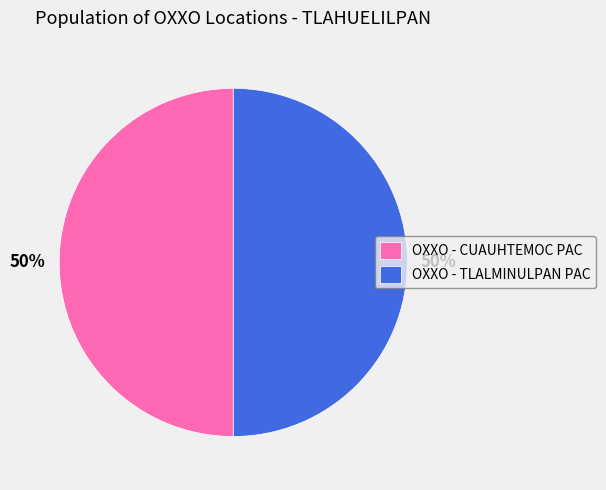

Do OXXO - TLALMINULPAN PAC and OXXO - CUAUHTEMOC PAC together represent more than half of the pie?

Yes